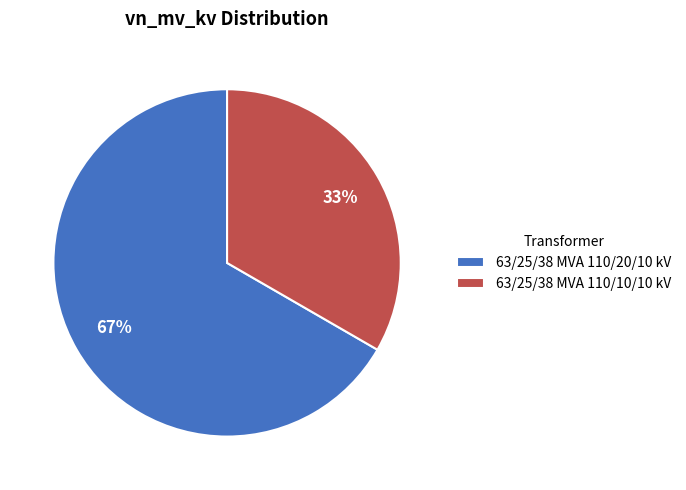

Is it true that 63/25/38 MVA 110/10/10 kV is 44% of the pie?

False